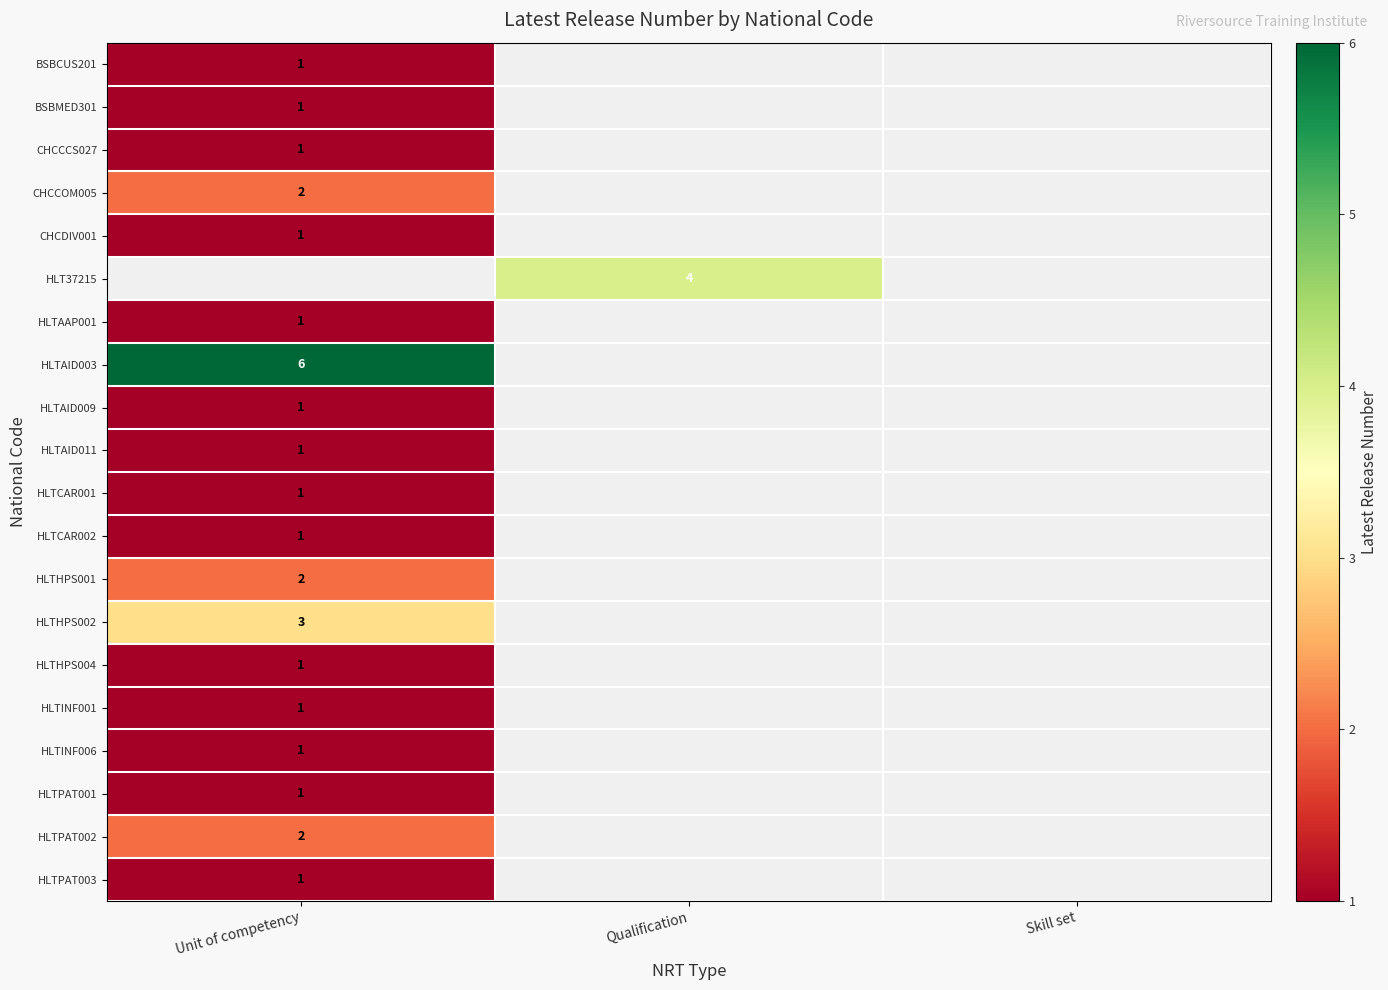

Is it true that HLTHPS001 equals 2 at Unit of competency?

True